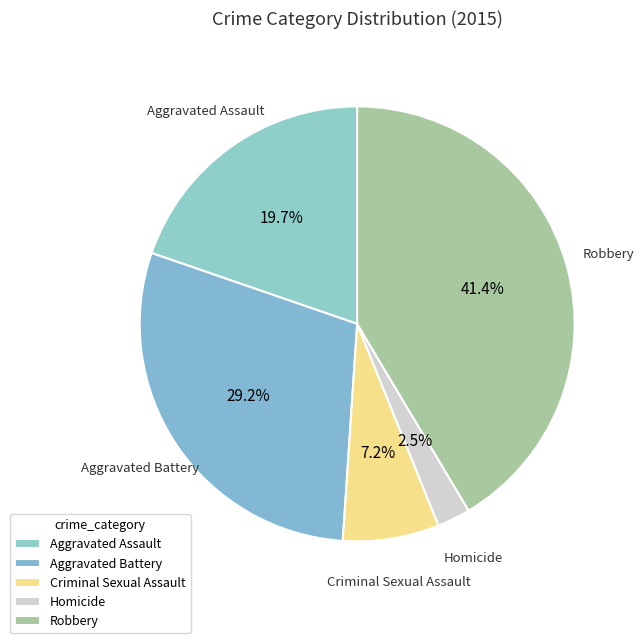

Combined, do Aggravated Assault and Criminal Sexual Assault account for over 50%?

No